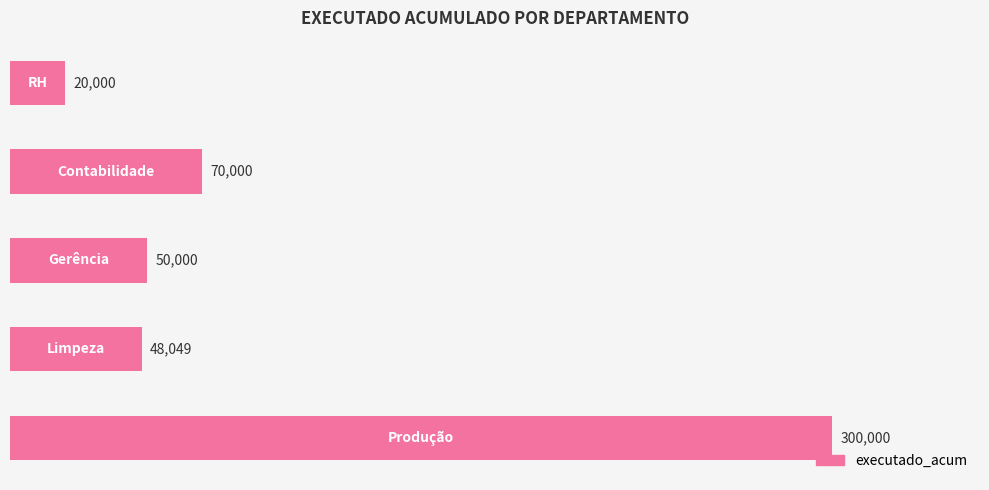

What is the sum of all values?

488049